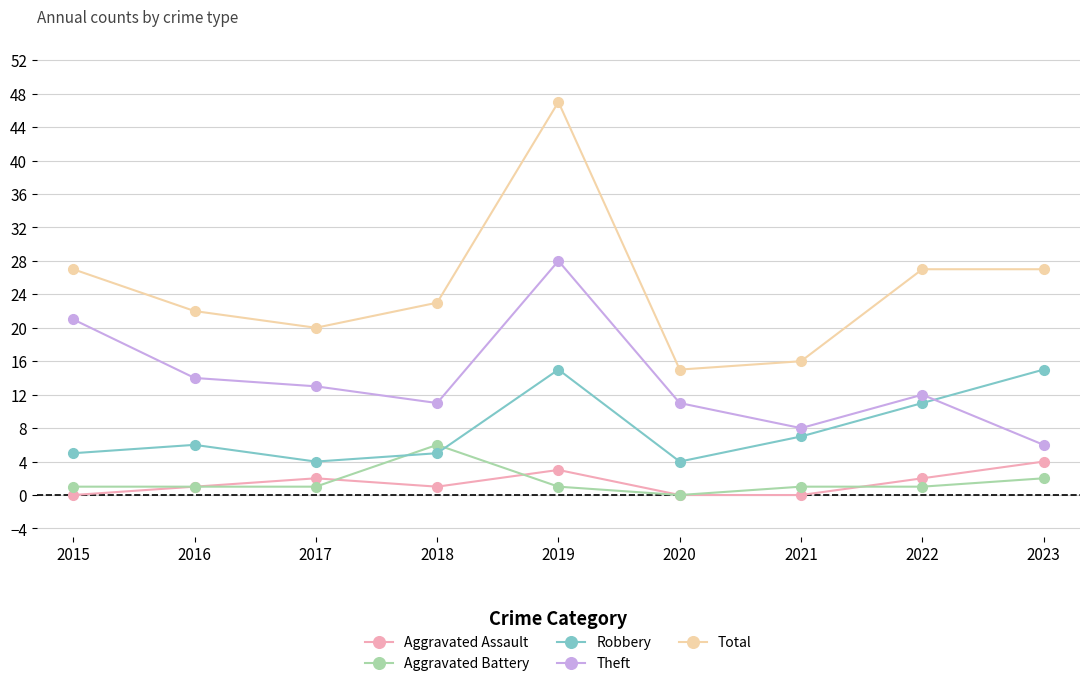

Between 2018 and 2023, which series saw the biggest shift?

Robbery